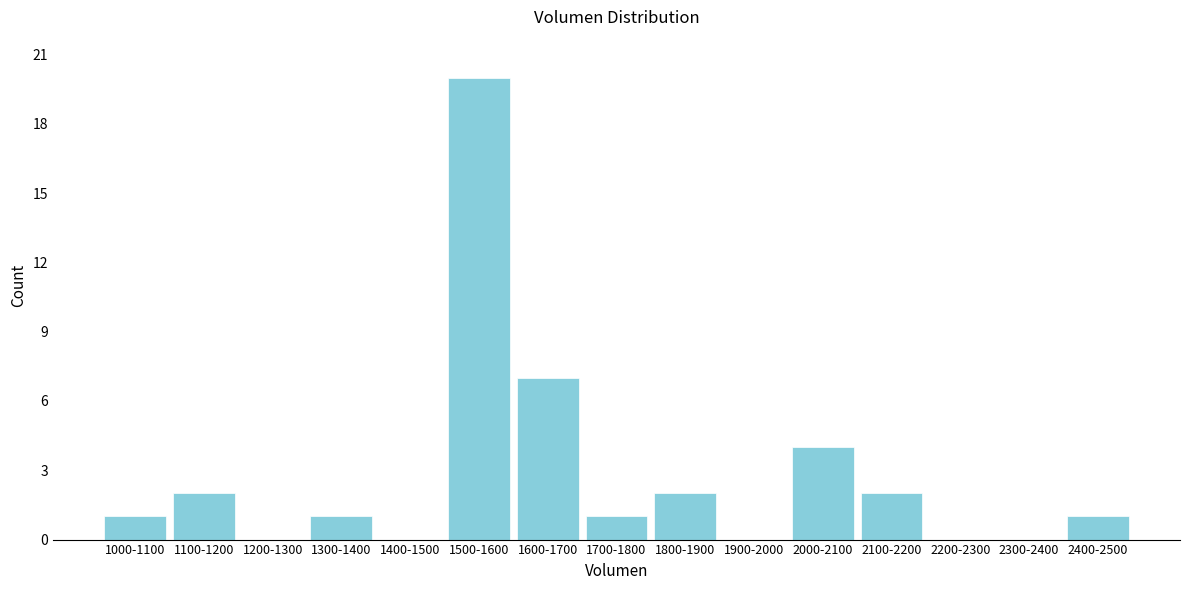

Reading right to left, transcribe all the data shown in this chart.

2400-2500=1	2300-2400=0	2200-2300=0	2100-2200=2	2000-2100=4	1900-2000=0	1800-1900=2	1700-1800=1	1600-1700=7	1500-1600=20	1400-1500=0	1300-1400=1	1200-1300=0	1100-1200=2	1000-1100=1